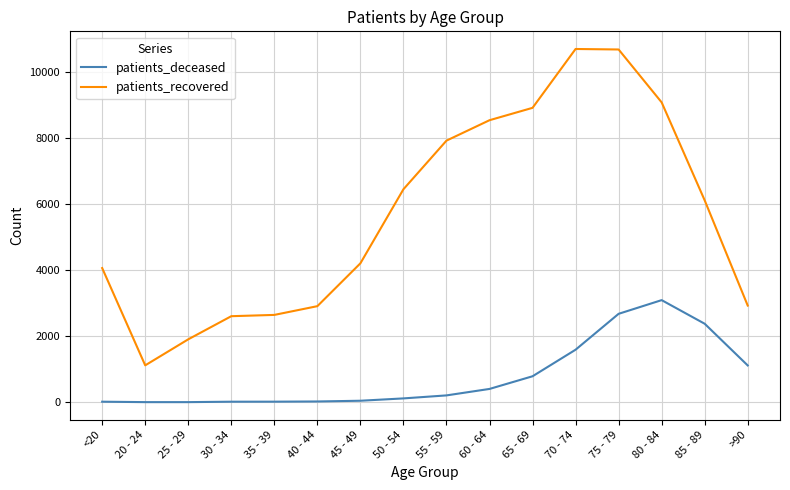

At how many categories does at least one series exceed 5329?

8